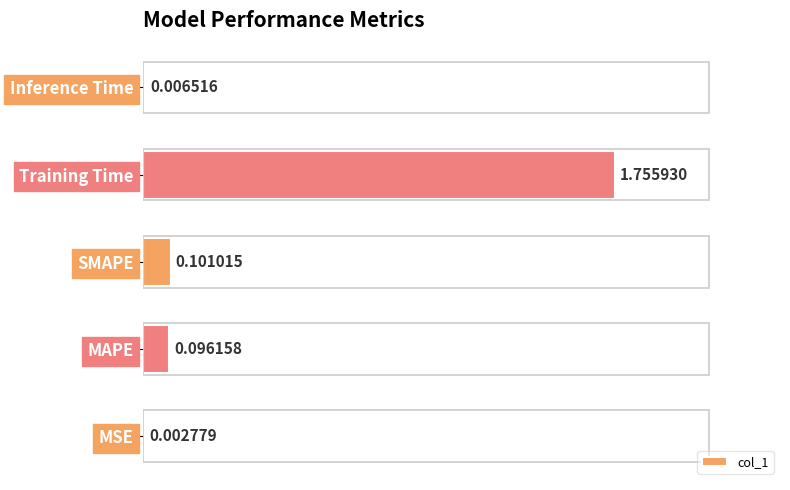

Does the chart contain stacked bars?

No